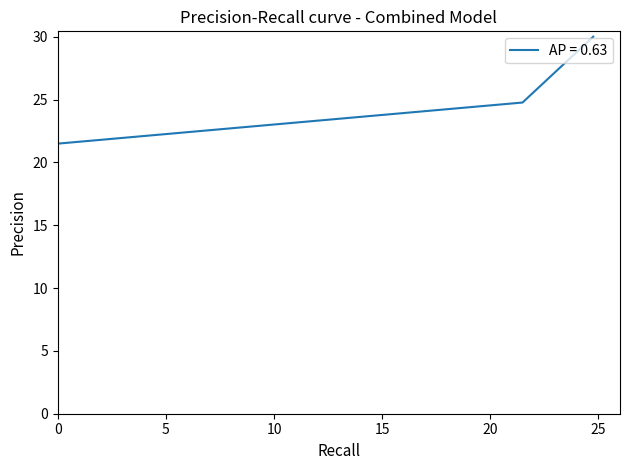

What is the average value?

25.4